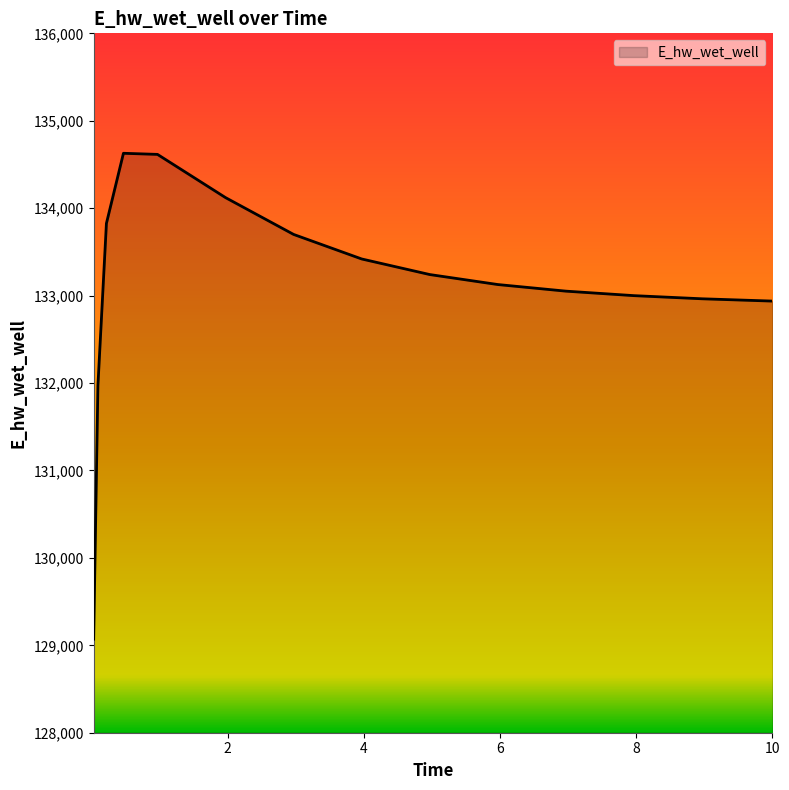

What is the maximum value shown in the chart?

134628.0